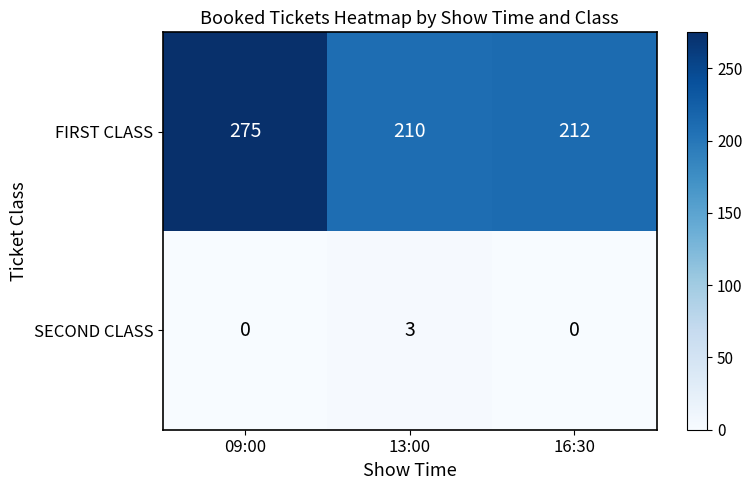

The SECOND CLASS series shows 0 at 09:00. True or false?

True